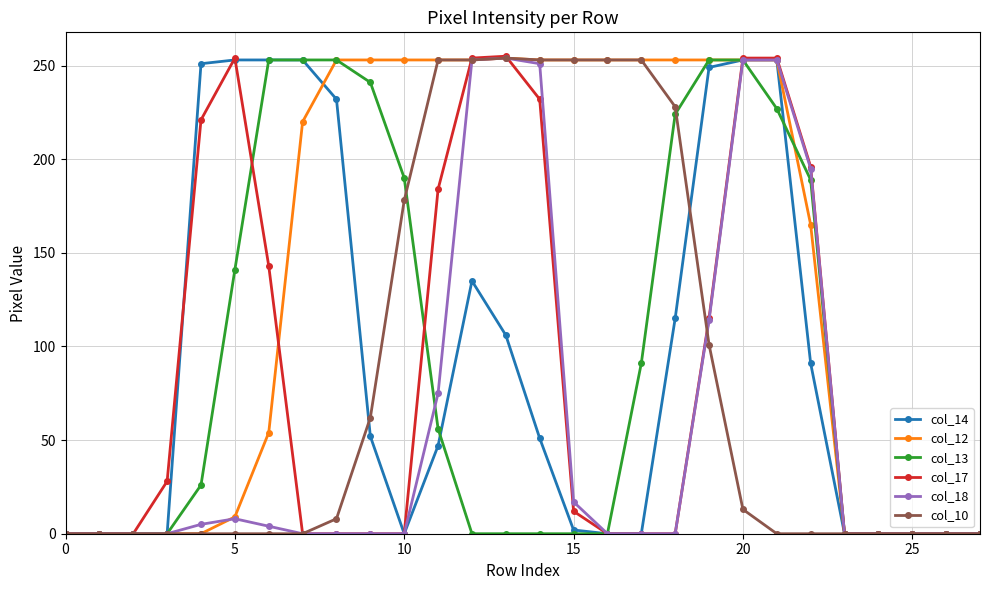

Which series has the largest total across all categories?

col_12